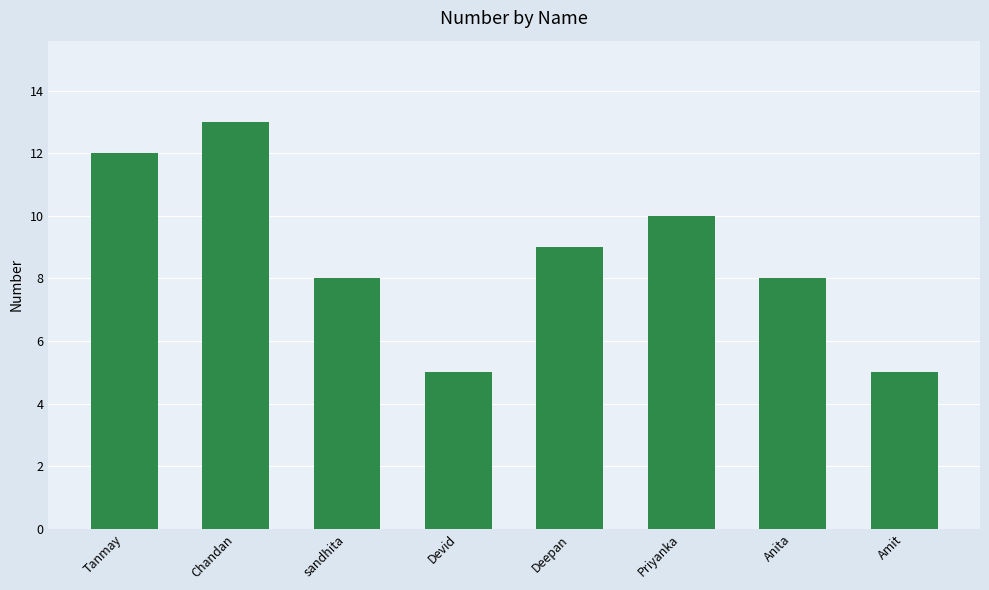

What is the minimum value shown in the chart?

5